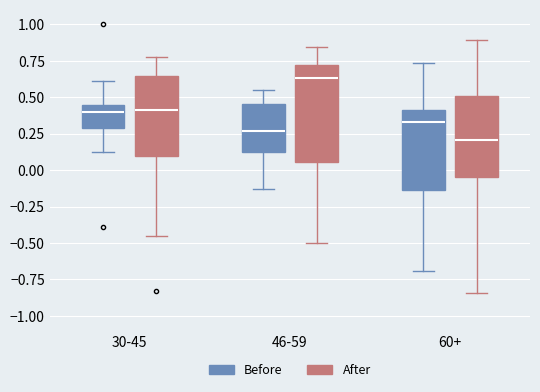

Where is the upper edge of the box for 46-59 (After) on the y-axis? The values are not printed on the chart, so give them approximately, as read against the axis.

0.70